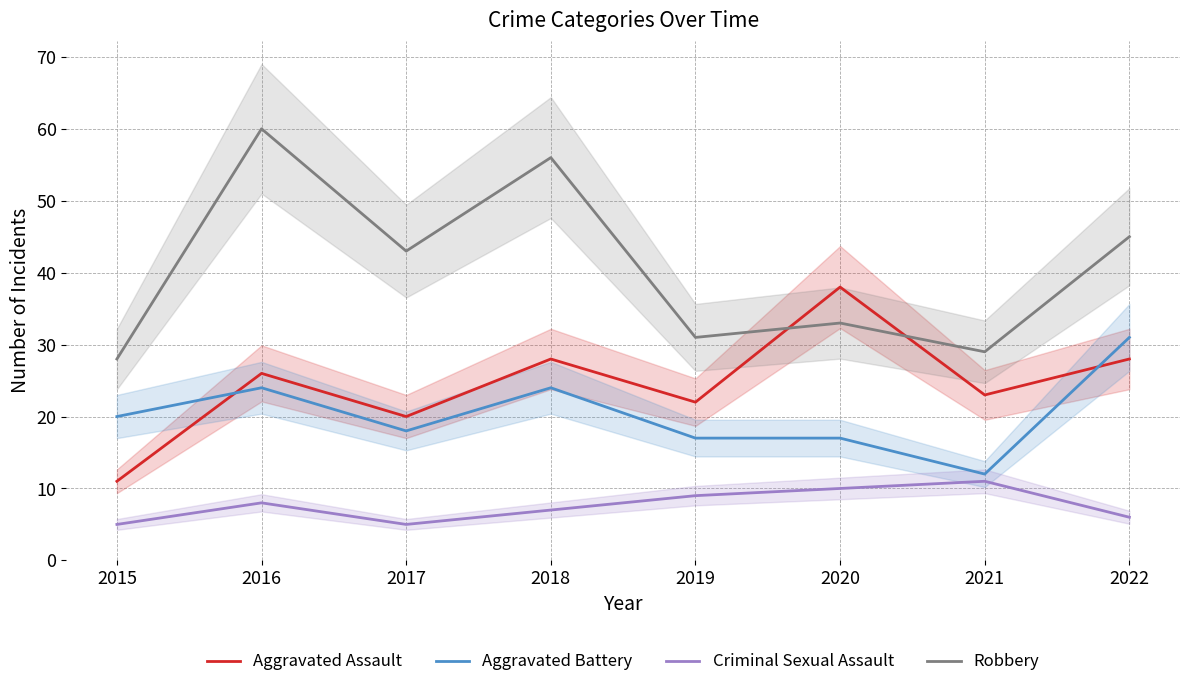

At which category does Criminal Sexual Assault reach its first local peak?

2016